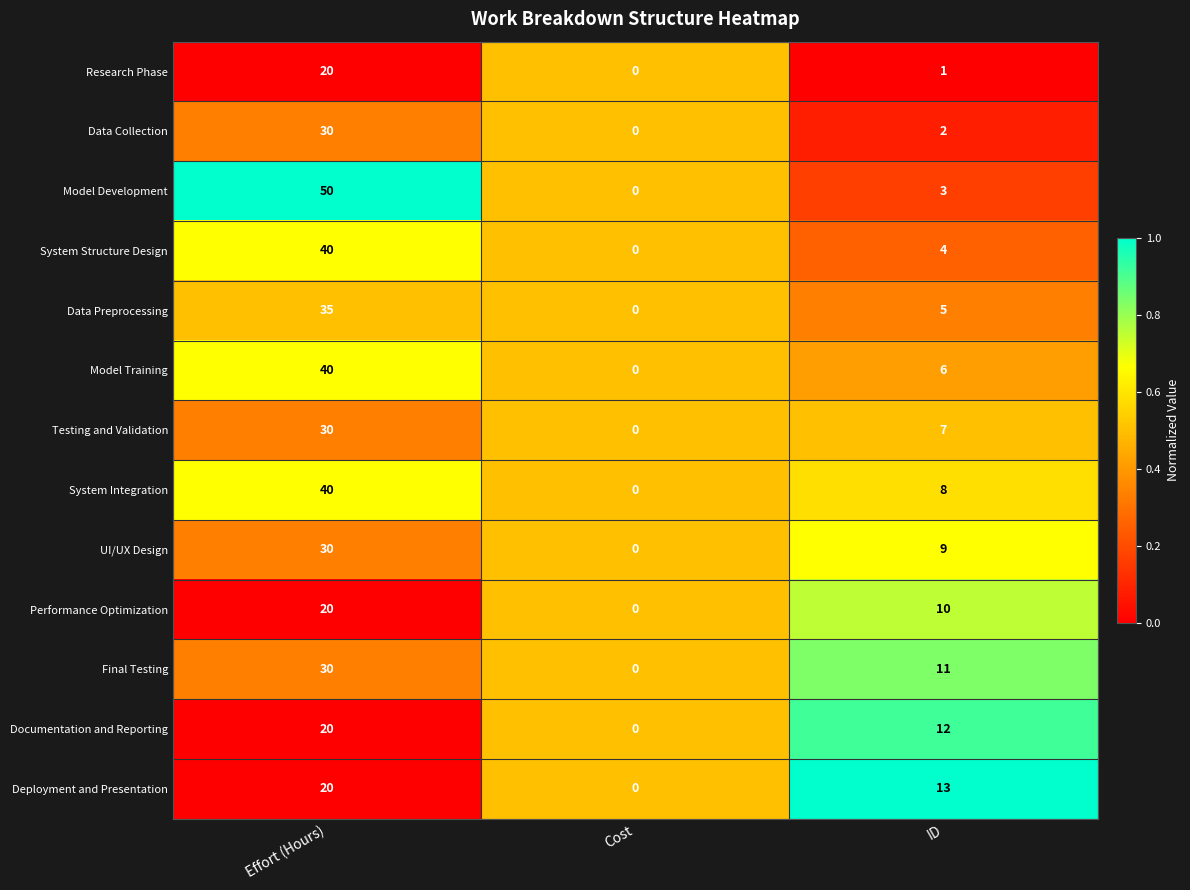

List the labels in order of Research Phase value, smallest first.

Cost, ID, Effort (Hours)